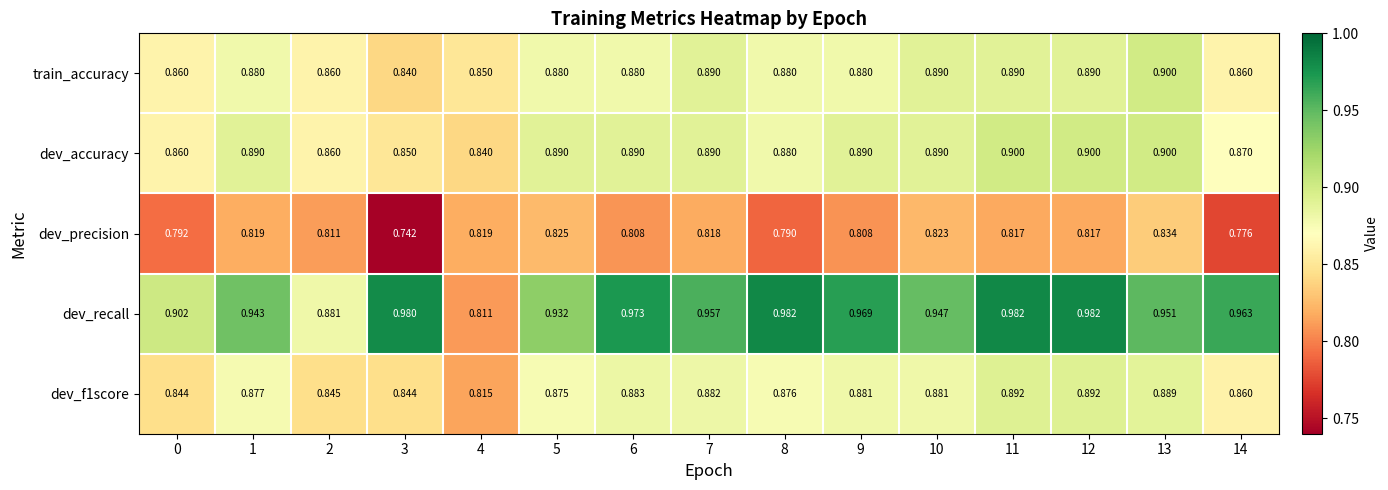

Between 5 and 7, which series saw the biggest shift?

dev_recall